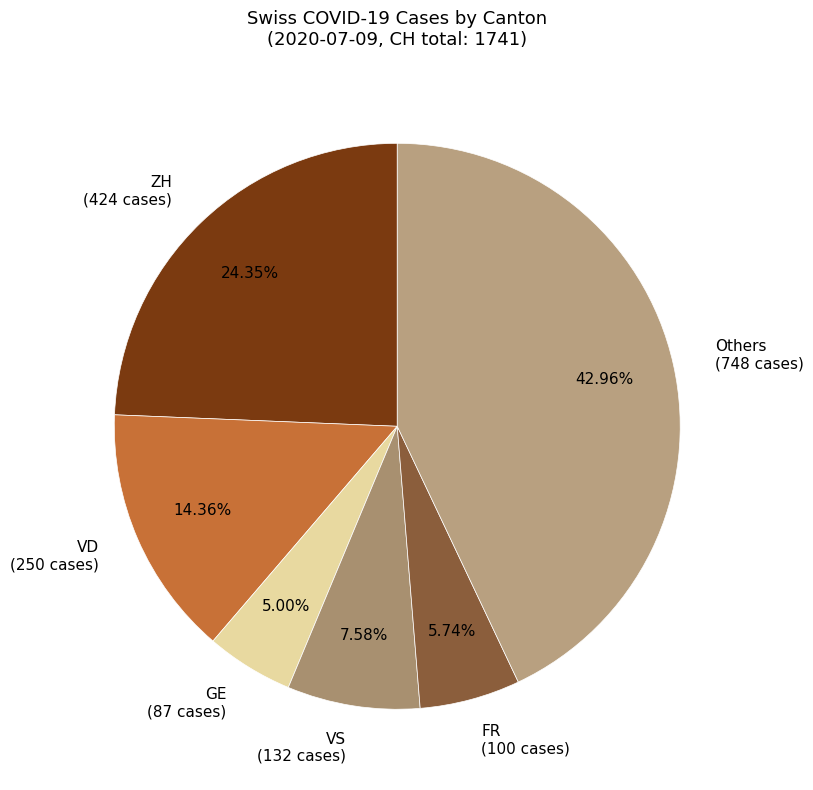

Which slice is the largest?

Others (748 cases)